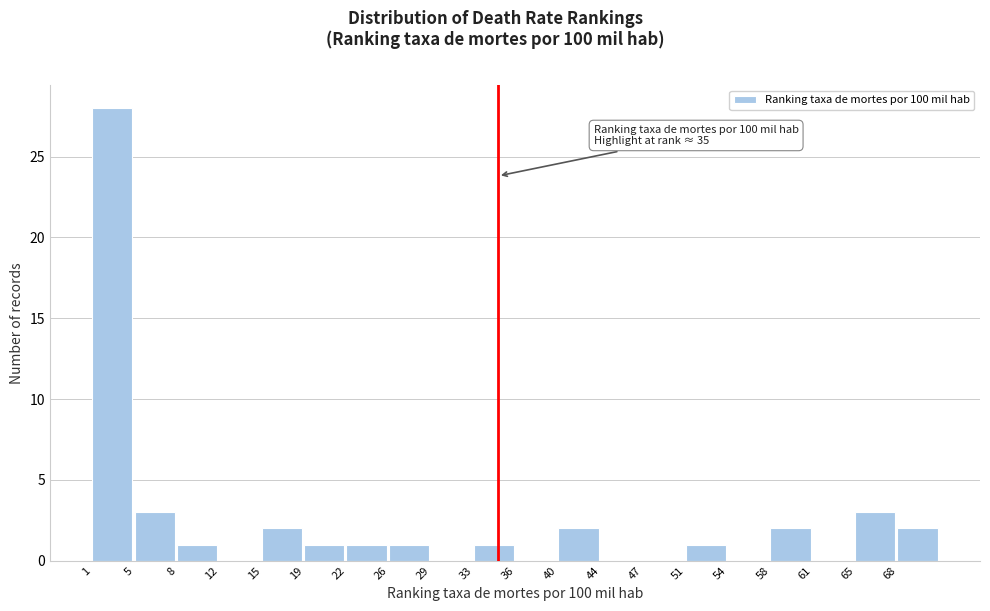

Over which range of the x-axis is the bar tallest?

1.00 to 4.55